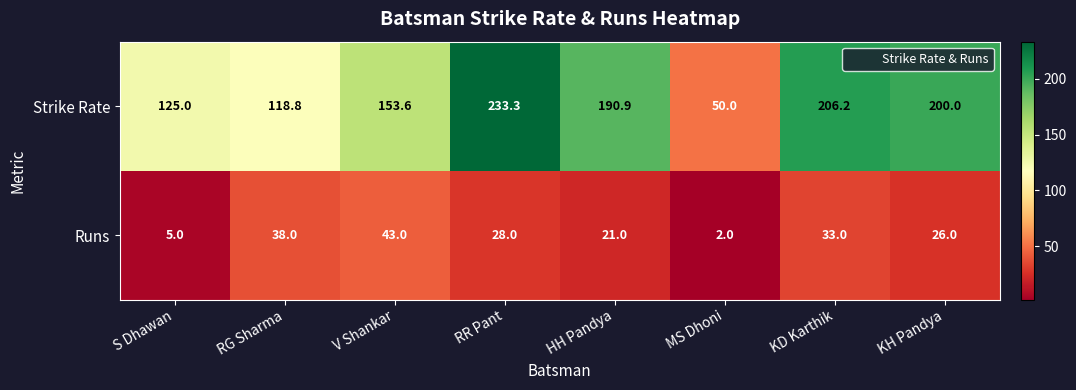

At which label does Strike Rate first exceed 190?

RR Pant